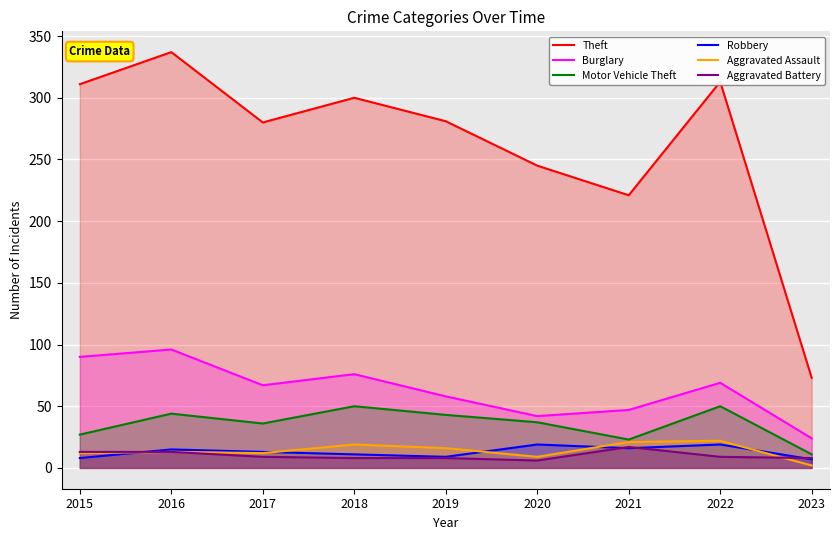

What is the value of the Theft point at the 7th from the left?

221